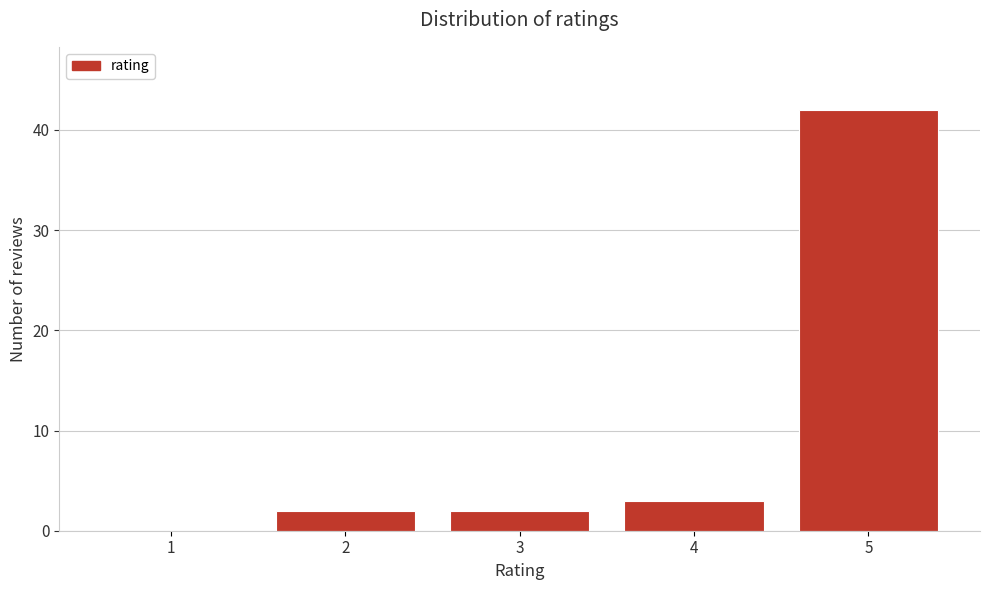

Reading right to left, what are all the values shown in this chart?

5=42	4=3	3=2	2=2	1=0